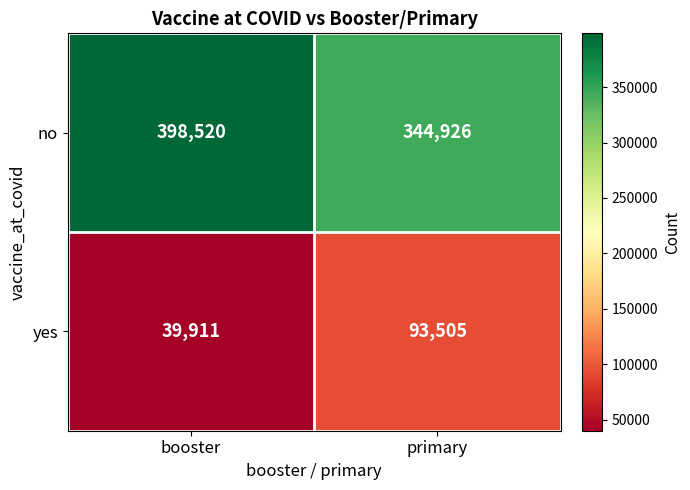

What is the total value across all series at primary?

438431